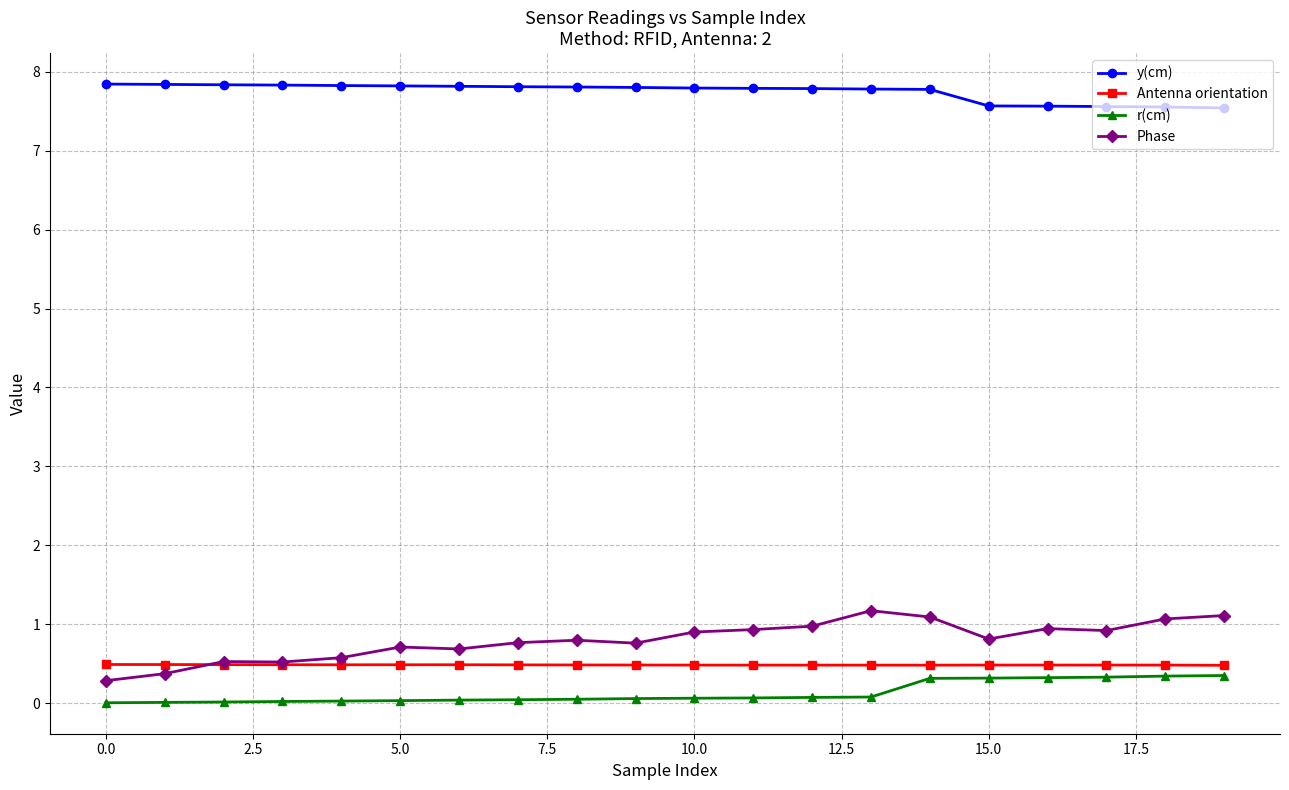

True or false: r(cm) and y(cm) intersect in this chart.

False